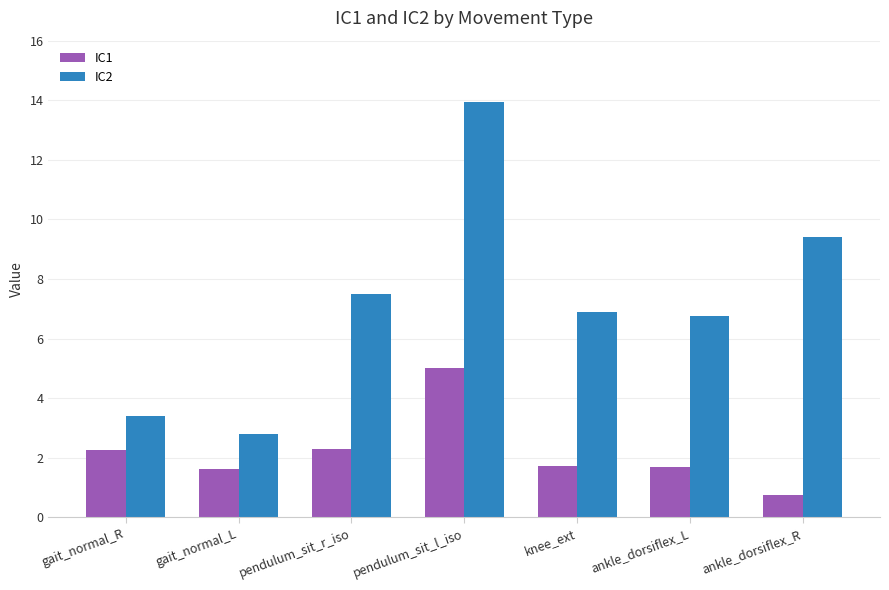

How many bars are there in each group?

2